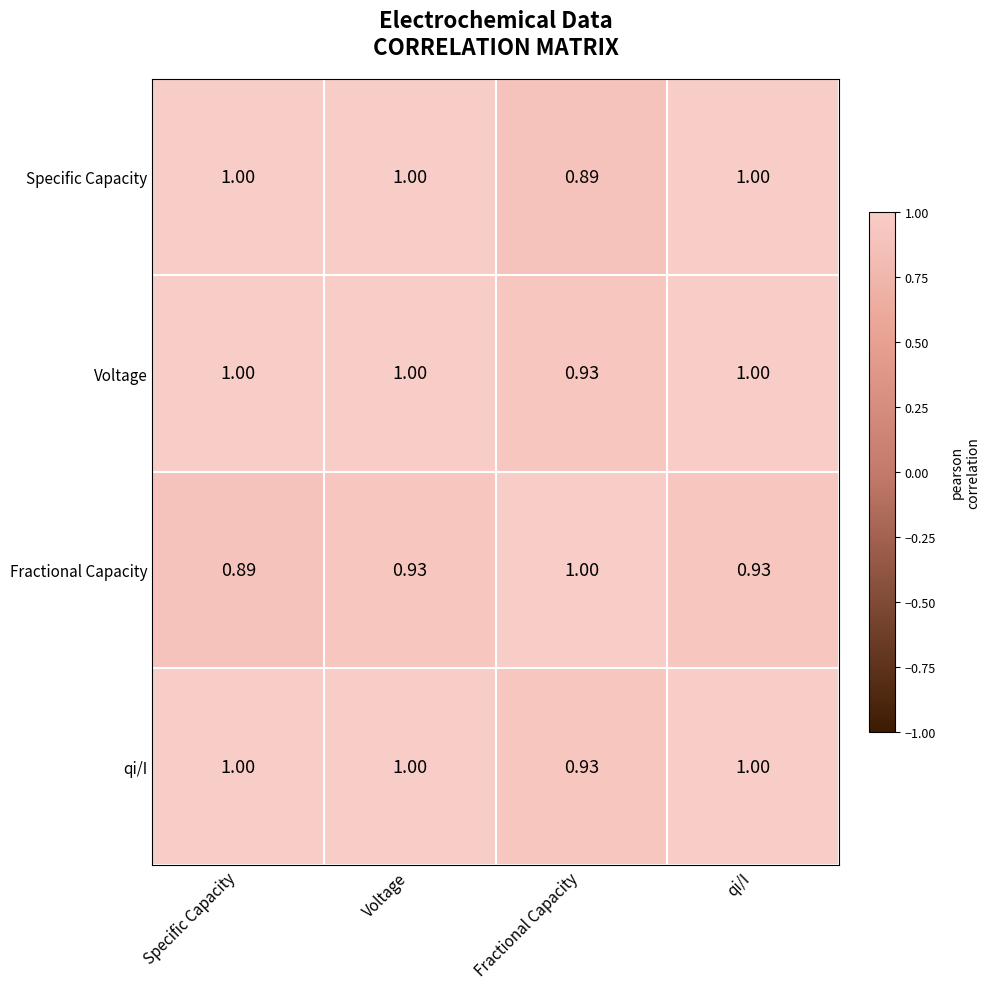

Which category has the lowest value in the qi/I series?

Fractional Capacity